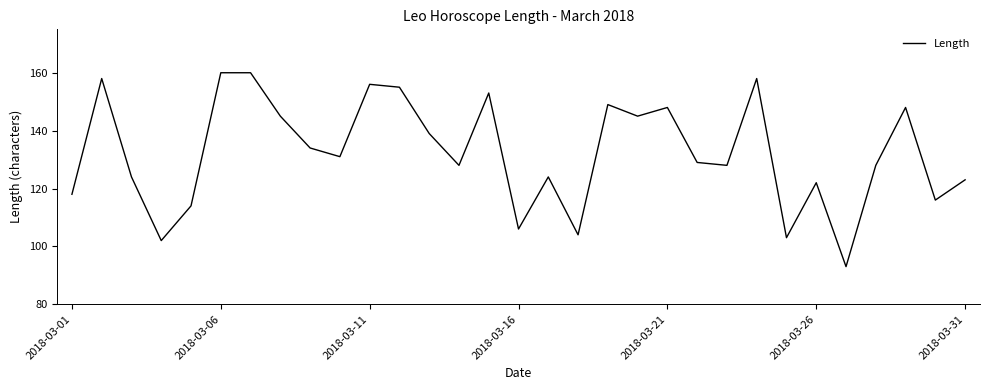

What is the minimum value shown in the chart?

93